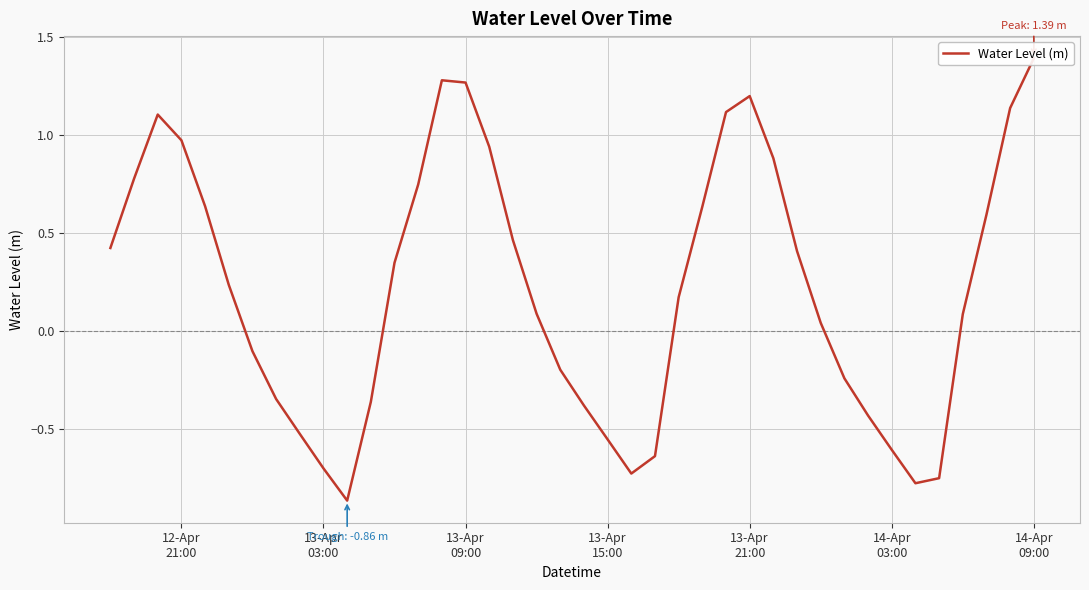

Reading left to right, what are all the values shown in this chart?

0.4	0.8	1.1	1.0	0.6	0.2	-0.1	-0.3	-0.5	-0.7	-0.9	-0.4	0.4	0.7	1.3	1.3	0.9	0.5	0.1	-0.2	-0.4	-0.6	-0.7	-0.6	0.2	0.6	1.1	1.2	0.9	0.4	0.0	-0.2	-0.4	-0.6	-0.8	-0.7	0.1	0.6	1.1	1.4